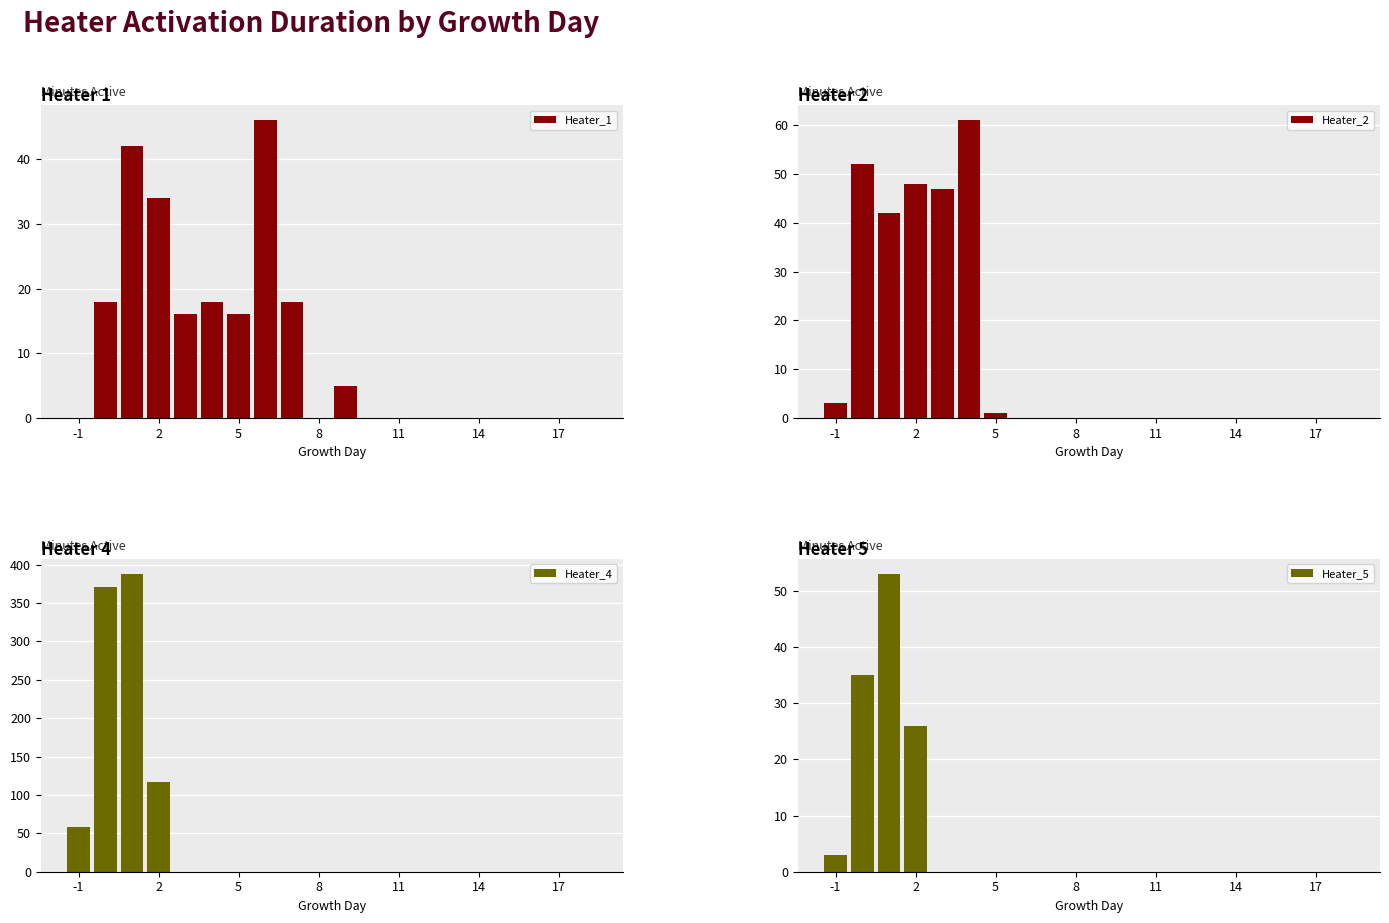

What is the sum of all Heater_5 values?

117